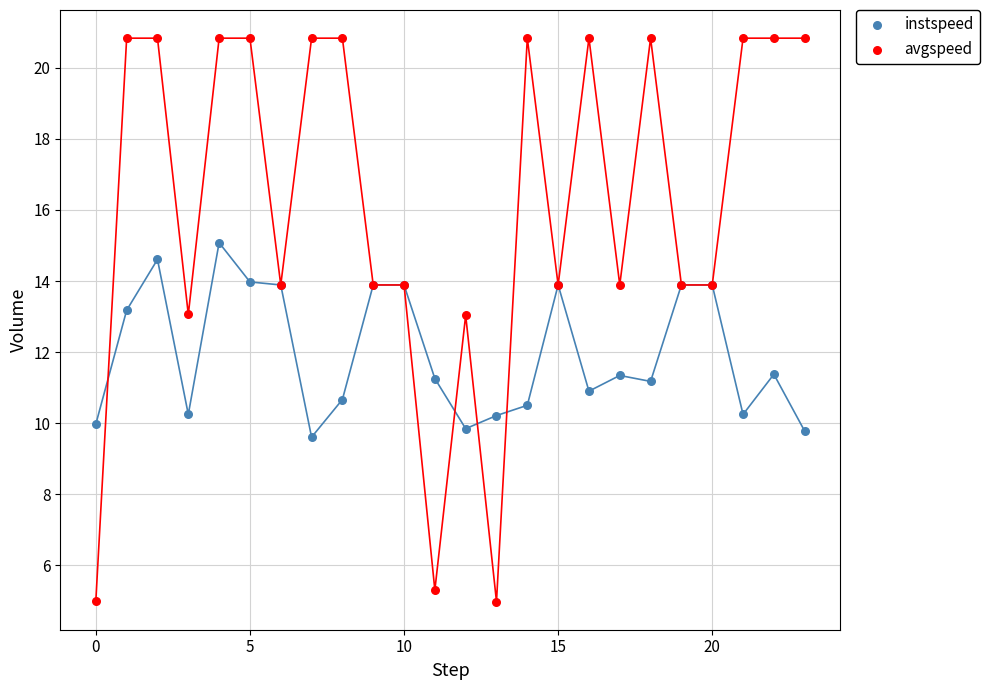

Which series has the largest Y range (max minus min)?

avgspeed